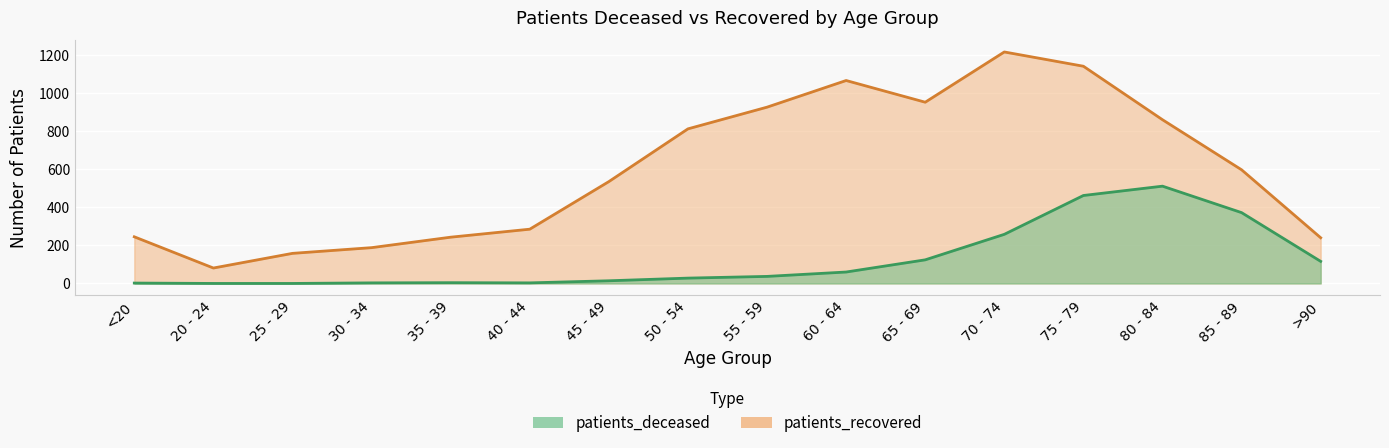

Where is the first local maximum for patients_deceased?

35 - 39